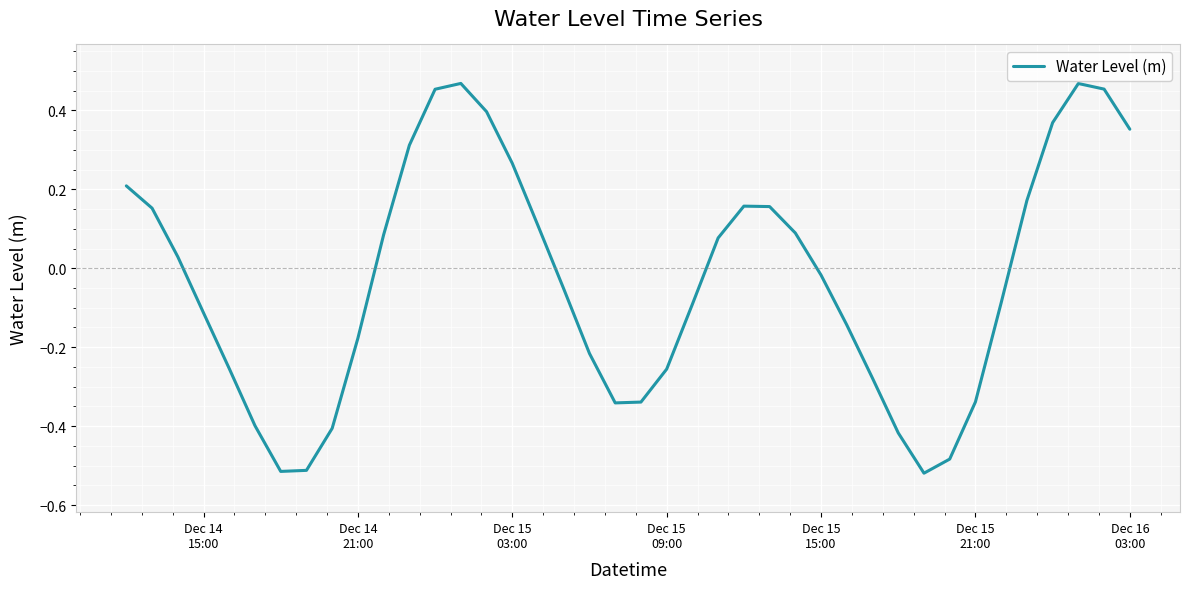

True or false: there are more than 1 points higher than both neighbors.

True